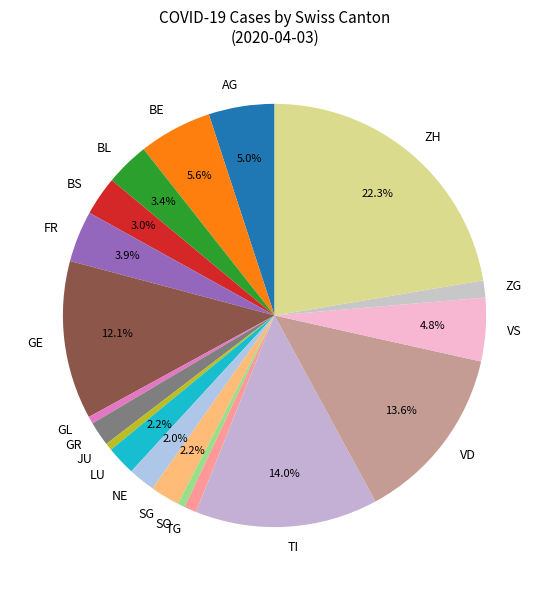

Is it true that VS is 20% of the pie?

False